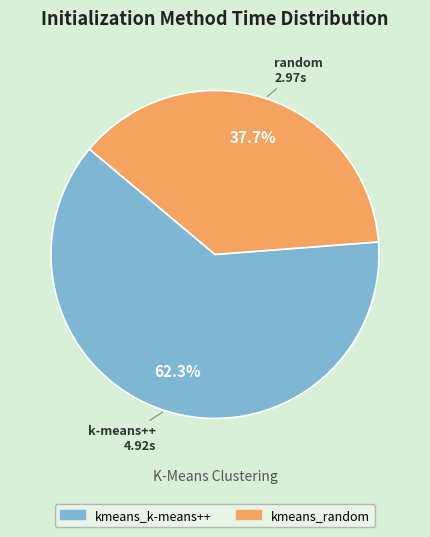

Rank the categories by value from highest to lowest.

kmeans_k-means++, kmeans_random